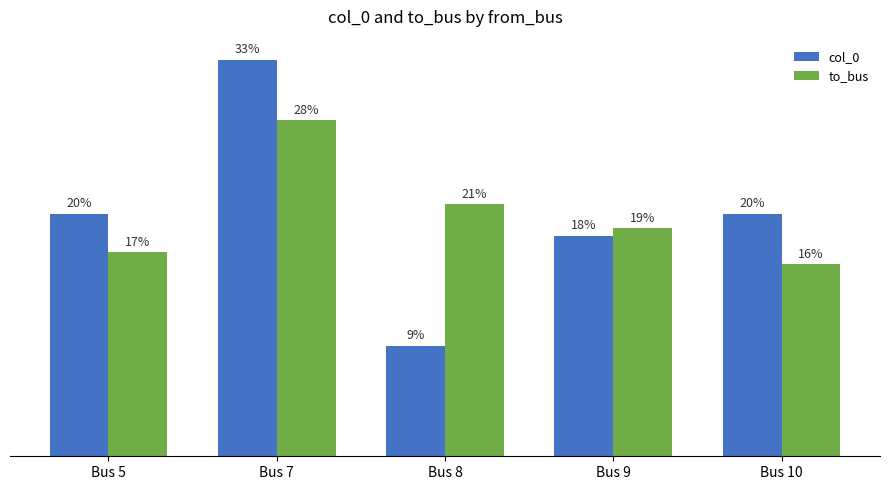

At how many categories does at least one series exceed 22?

1